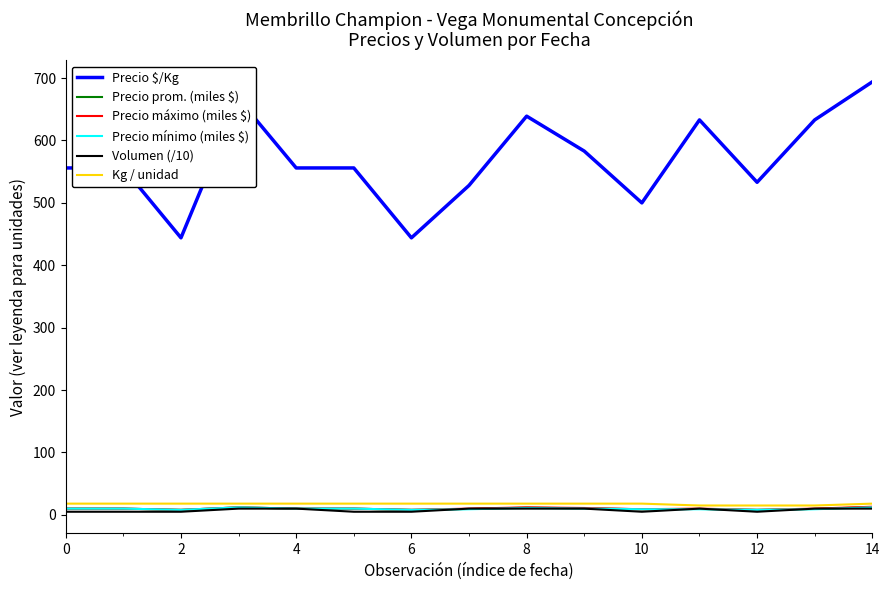

Which series has the largest total across all categories?

Precio $/Kg